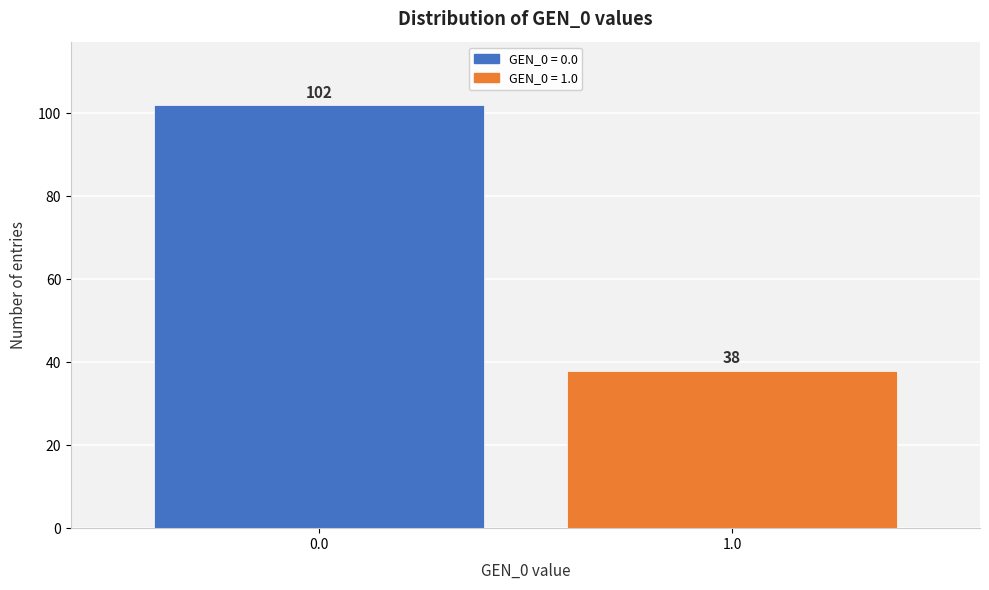

Reading left to right, extract all data points from this chart.

0.0=102	1.0=38